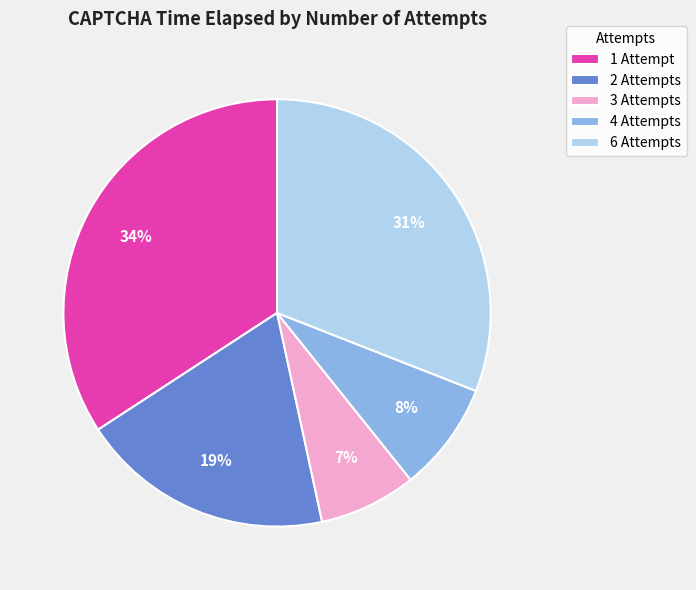

Does any single category account for the majority?

No